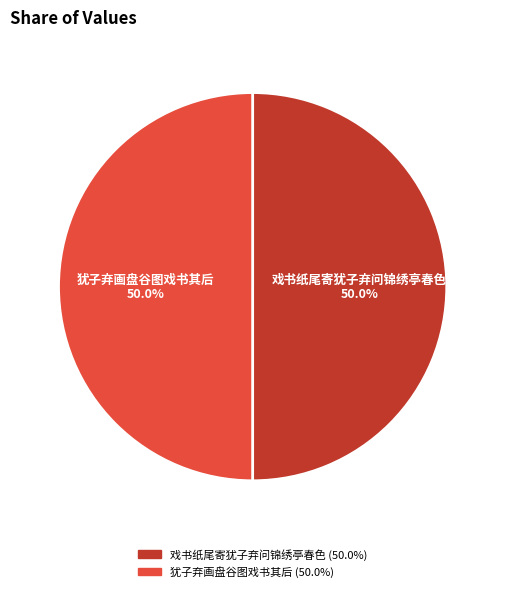

What is the ratio of the value at 戏书纸尾寄犹子弃问锦绣亭春色 to the value at 犹子弃画盘谷图戏书其后?

1.0